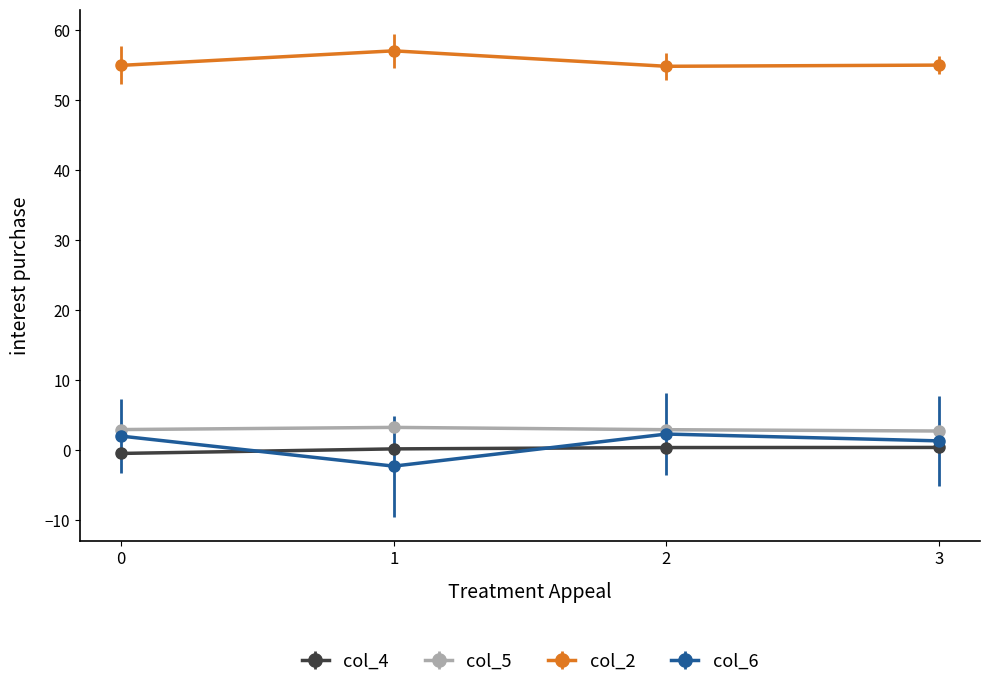

True or false: col_2 and col_4 intersect in this chart.

False